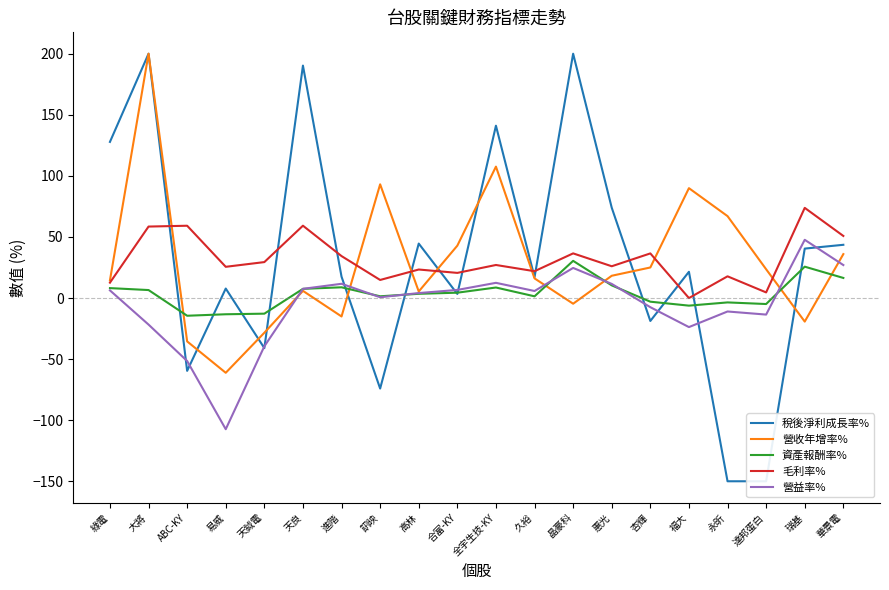

Which series has the largest range (max minus min)?

稅後淨利成長率%